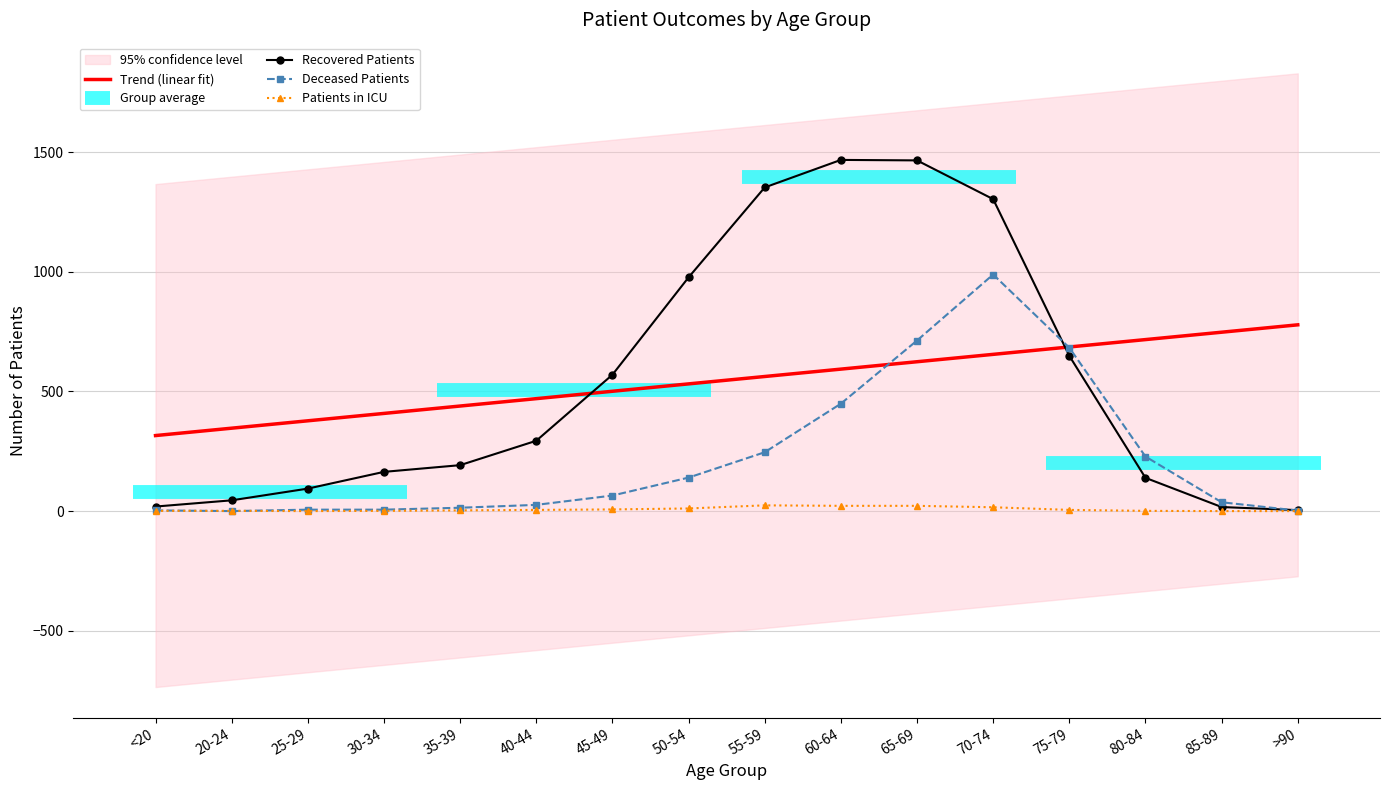

What is the difference between the maximum and second lowest values in the Recovered Patients series?

1451.0